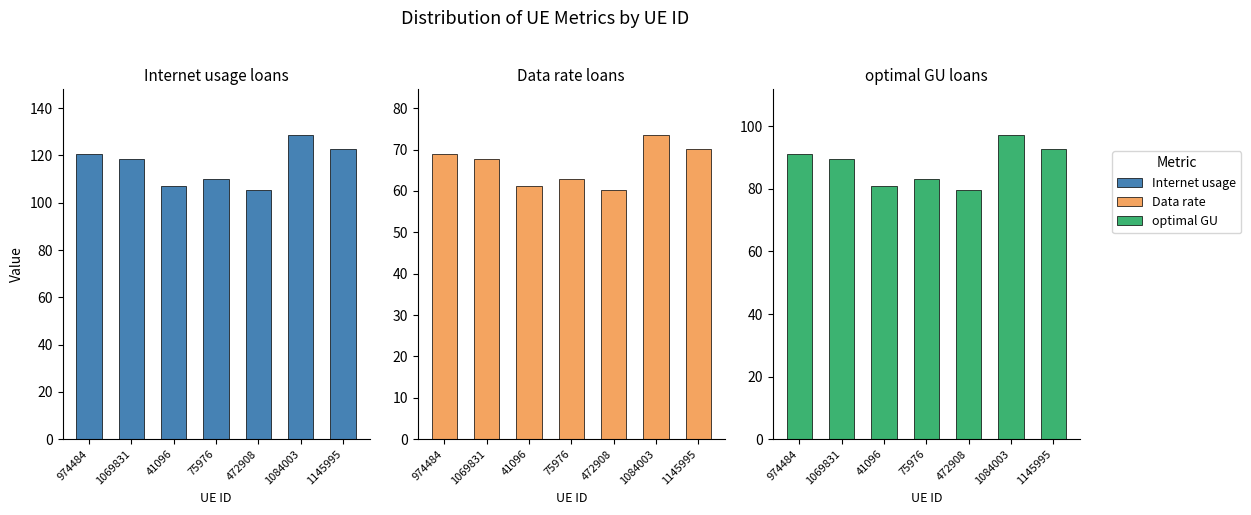

List the series in order of their peak value, lowest first.

Data rate, optimal GU, Internet usage